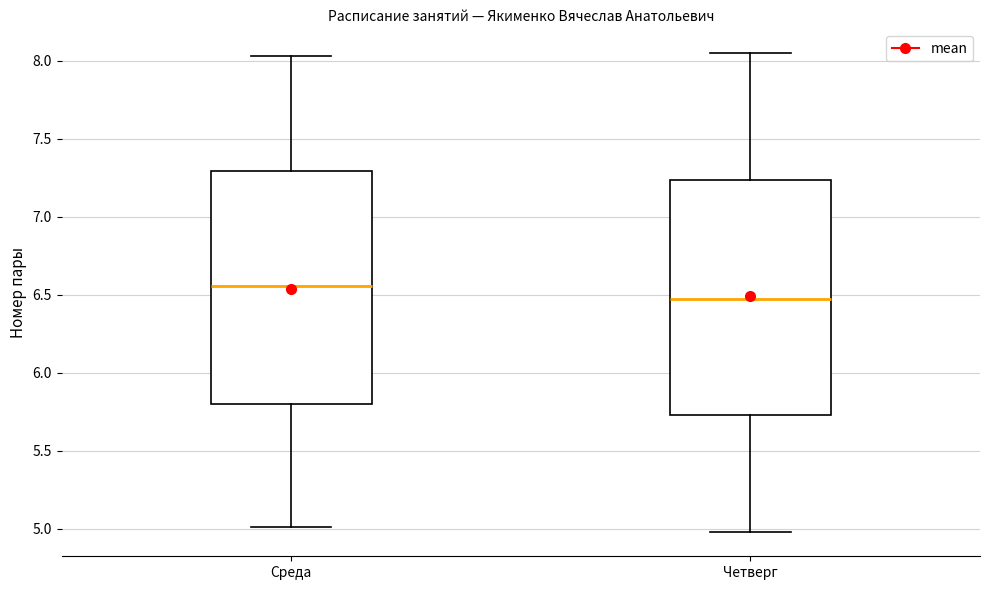

Which box's median line is the highest?

Среда